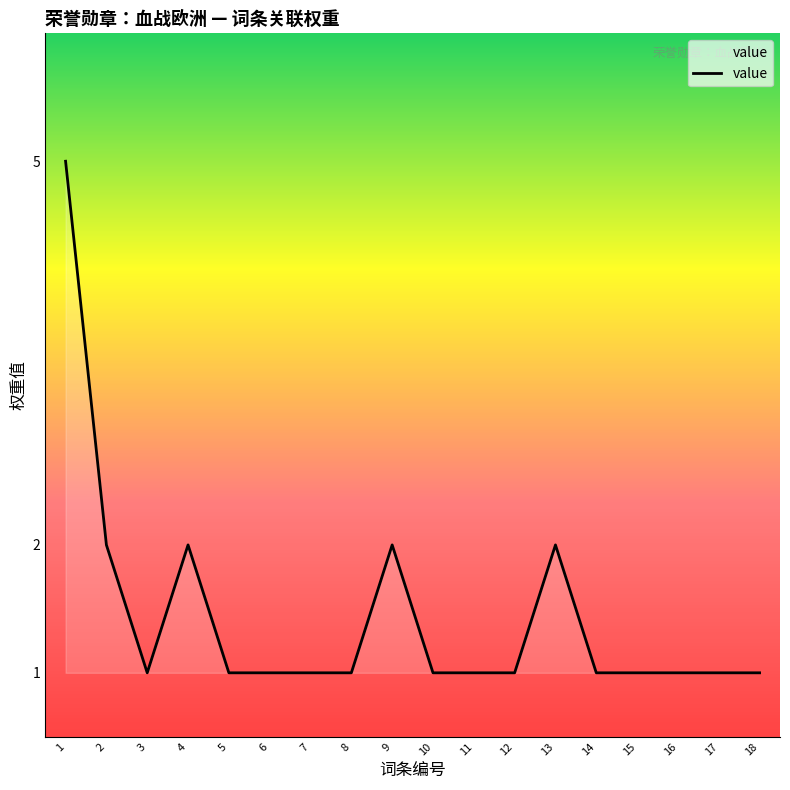

How many lines are shown in the chart?

1